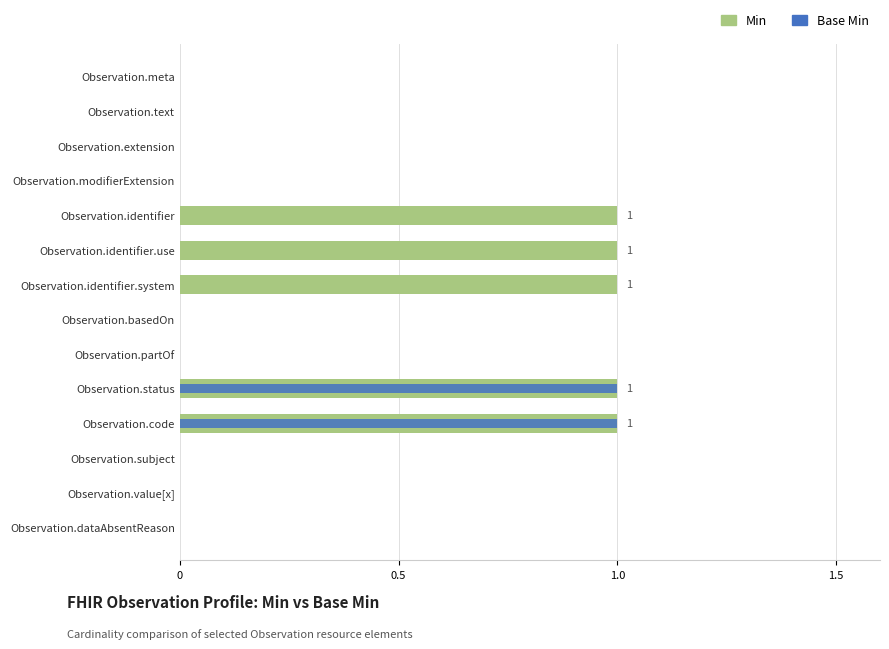

Reading left to right, what are all the values shown in this chart?

Min: 0	0	0	0	1	1	1	0	0	1	1	0	0	0
Base Min: 0	0	0	0	0	0	0	0	0	1	1	0	0	0